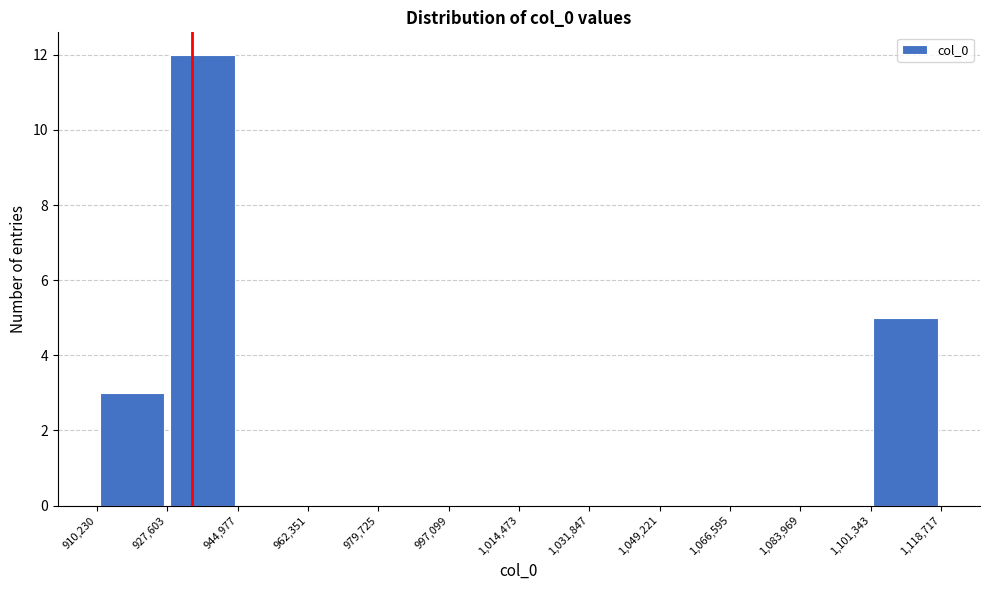

Reading left to right, list every bar in this chart as the range it spans on the x-axis followed by its height. The values are not printed on the chart, so give them approximately, as read against the axis.

910,230 to 927,603: 3
927,603 to 944,977: 12
944,977 to 962,351: 0
962,351 to 979,725: 0
979,725 to 997,099: 0
997,099 to 1,014,473: 0
1,014,473 to 1,031,847: 0
1,031,847 to 1,049,221: 0
1,049,221 to 1,066,595: 0
1,066,595 to 1,083,969: 0
1,083,969 to 1,101,343: 0
1,101,343 to 1,118,717: 5